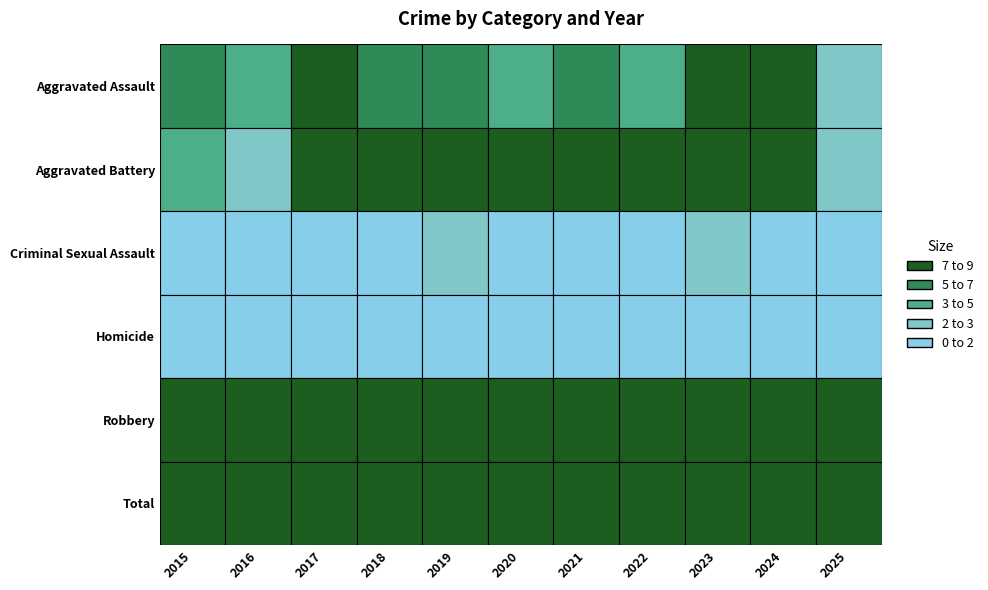

At which label is Aggravated Assault closest to 4?

2020